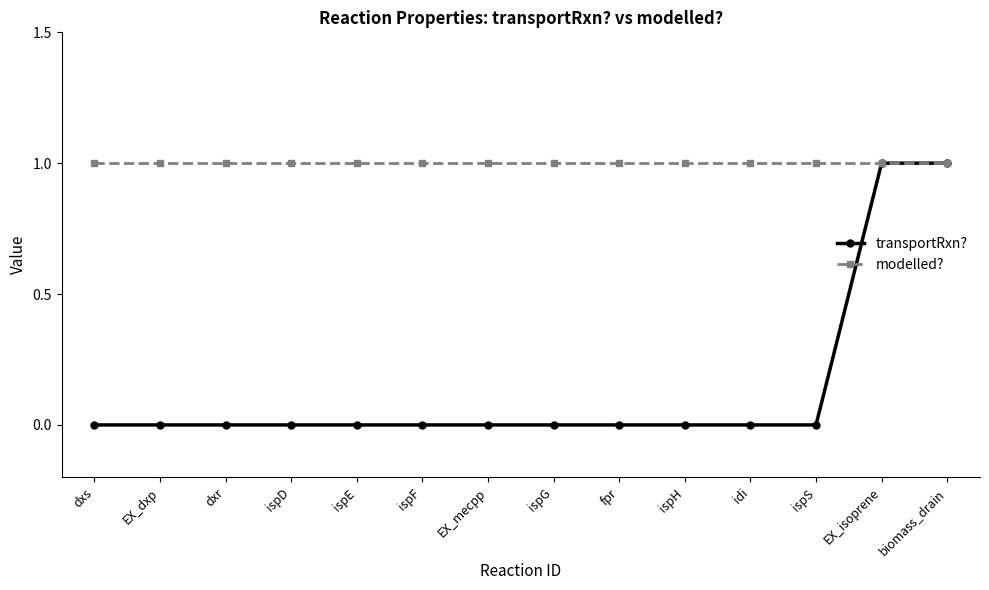

What is the label of the 11th point from the left?

idi